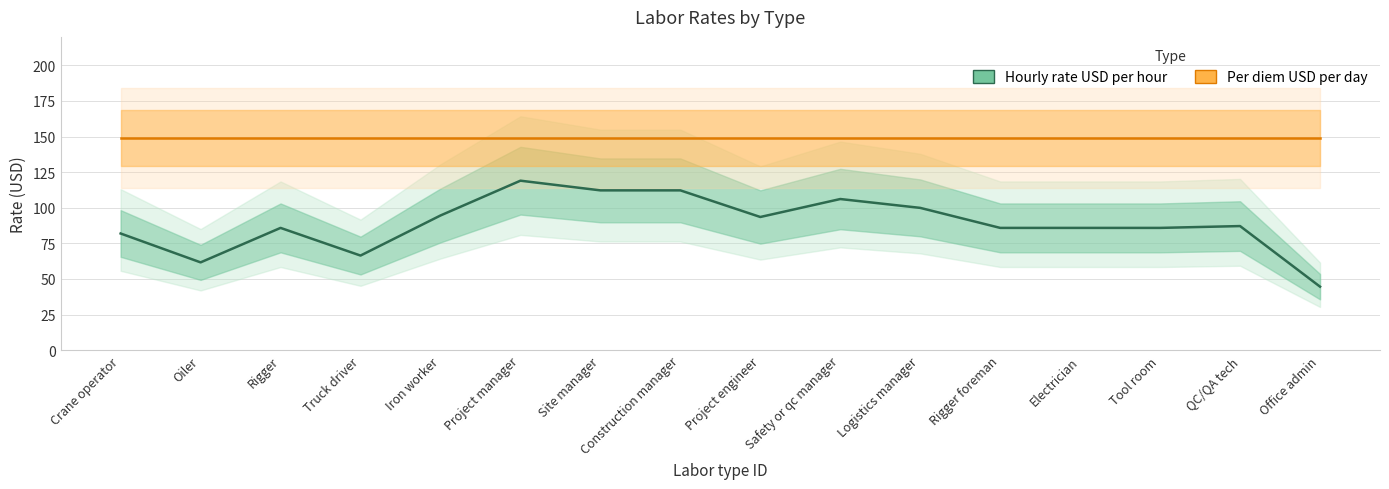

The Hourly rate USD per hour series shows 16.8 at Office admin. True or false?

False